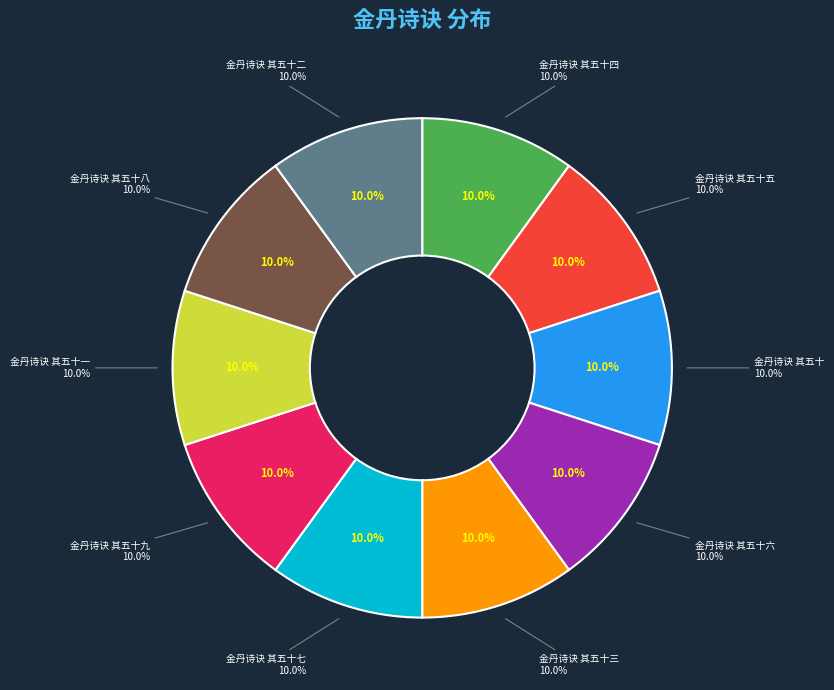

How much of the chart is everything except 金丹诗诀 其五十五?

90.0%